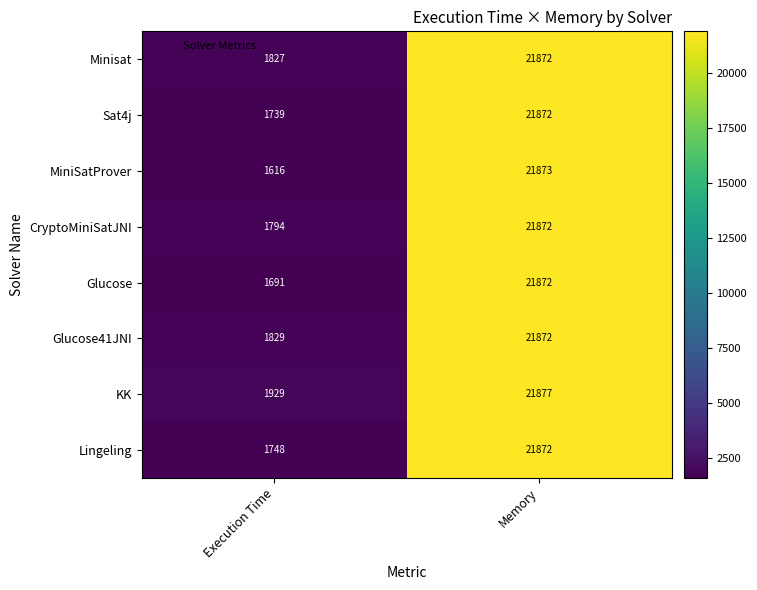

The Minisat series shows 762 at Execution Time. True or false?

False